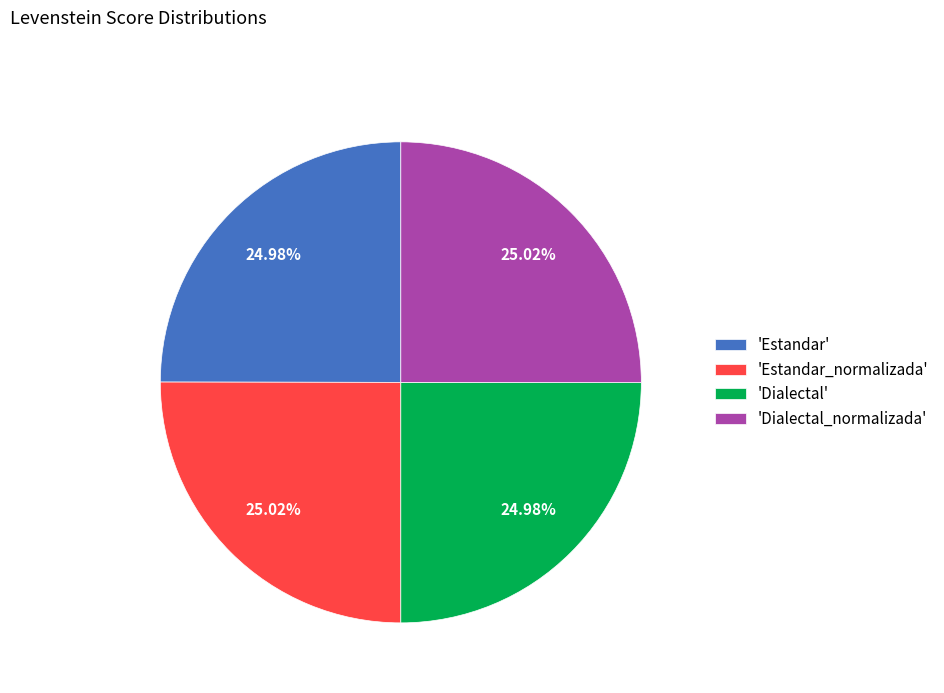

What is the ratio of the value at 'Dialectal' to the value at 'Dialectal_normalizada'?

1.0